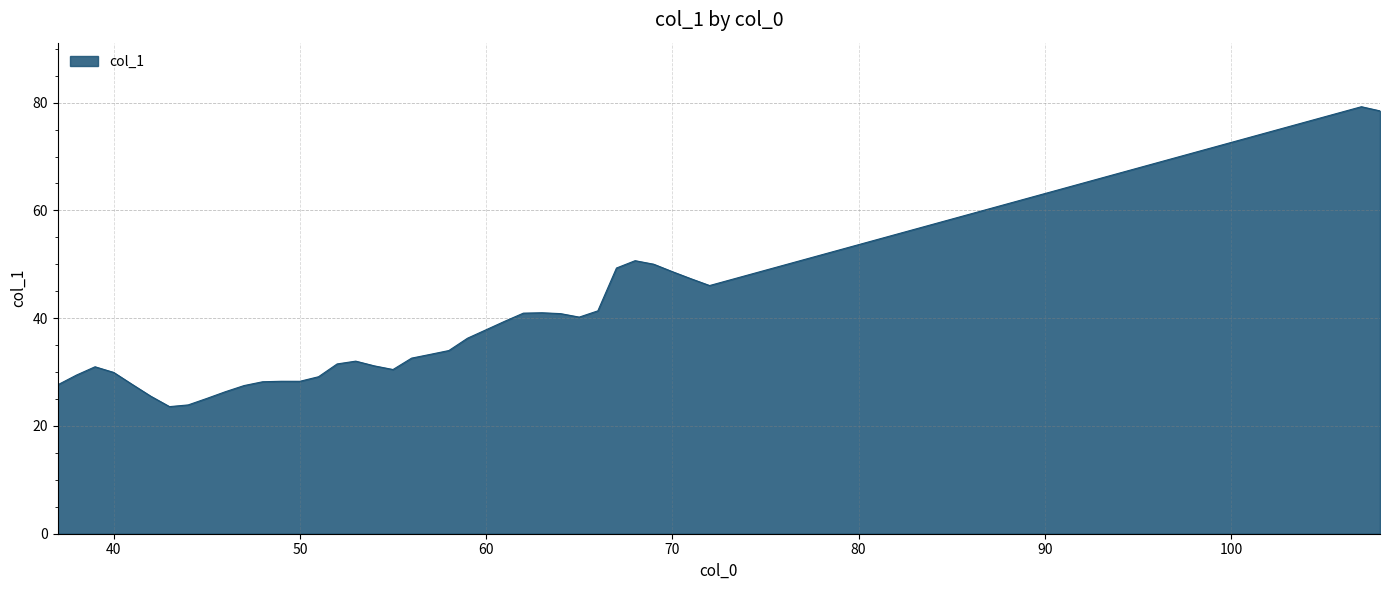

How many lines are shown in the chart?

1